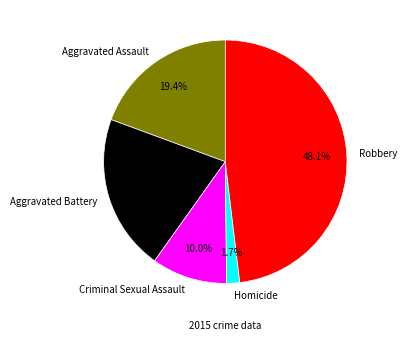

What is the total percentage of Homicide and Aggravated Battery?

22.5%